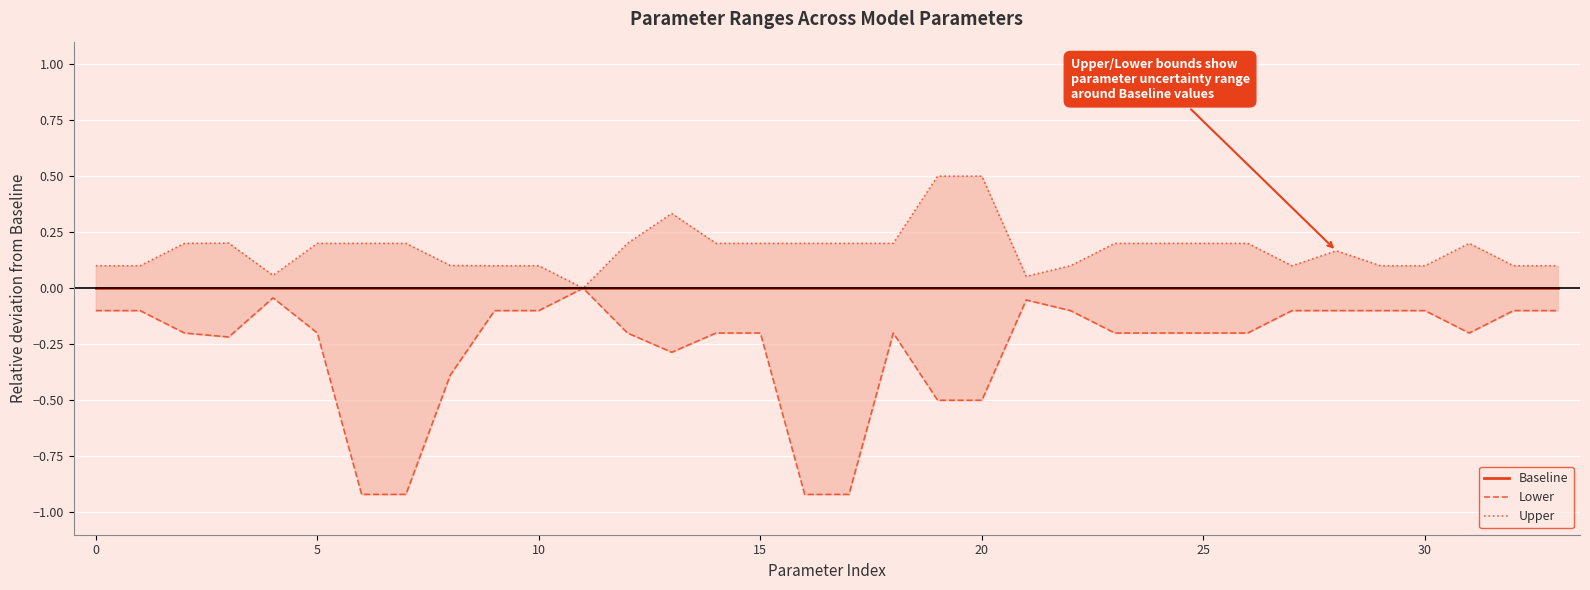

Reading left to right, transcribe all the data shown in this chart.

Baseline: 0.0	0.0	0.0	0.0	0.0	0.0	0.0	0.0	0.0	0.0	0.0	0.0	0.0	0.0	0.0	0.0	0.0	0.0	0.0	0.0	0.0	0.0	0.0	0.0	0.0	0.0	0.0	0.0	0.0	0.0	0.0	0.0	0.0	0.0
Lower: -0.1	-0.1	-0.2	-0.2	-0.0	-0.2	-0.9	-0.9	-0.4	-0.1	-0.1	0.0	-0.2	-0.3	-0.2	-0.2	-0.9	-0.9	-0.2	-0.5	-0.5	-0.1	-0.1	-0.2	-0.2	-0.2	-0.2	-0.1	-0.1	-0.1	-0.1	-0.2	-0.1	-0.1
Upper: 0.1	0.1	0.2	0.2	0.1	0.2	0.2	0.2	0.1	0.1	0.1	0.0	0.2	0.3	0.2	0.2	0.2	0.2	0.2	0.5	0.5	0.1	0.1	0.2	0.2	0.2	0.2	0.1	0.2	0.1	0.1	0.2	0.1	0.1